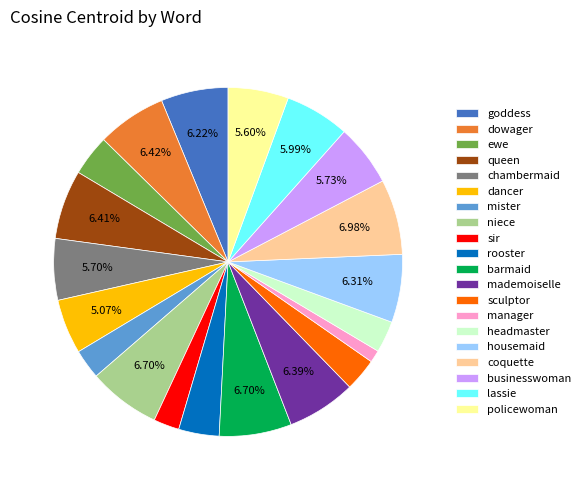

Does any single category account for the majority?

No